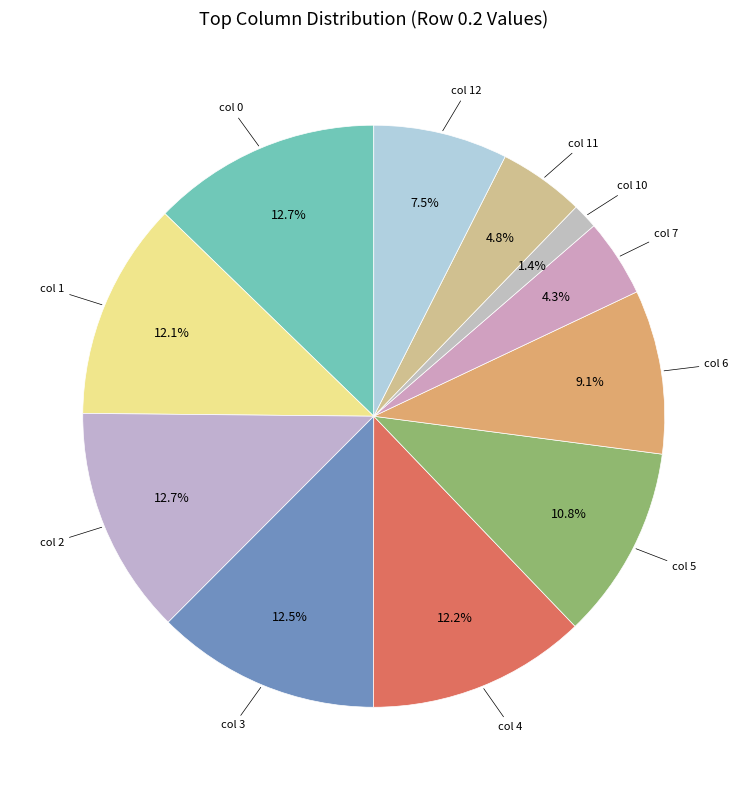

Which slice is the smallest?

col 10